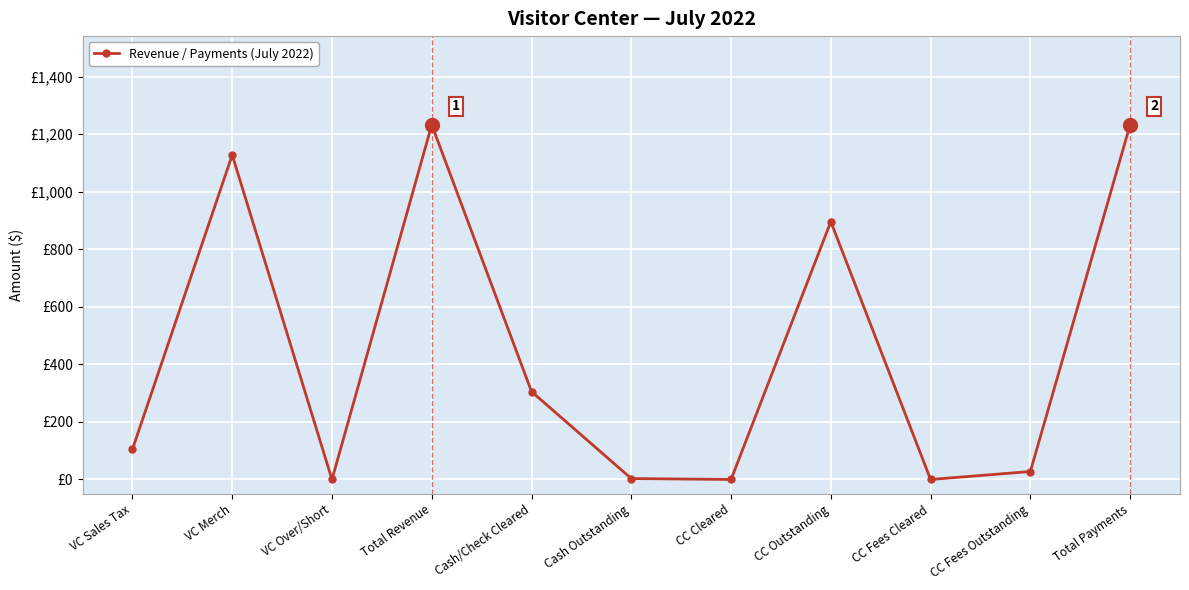

Rank the categories by value from highest to lowest.

Total Revenue, Total Payments, VC Merch, CC Outstanding, Cash/Check Cleared, VC Sales Tax, CC Fees Outstanding, Cash Outstanding, VC Over/Short, CC Cleared, CC Fees Cleared